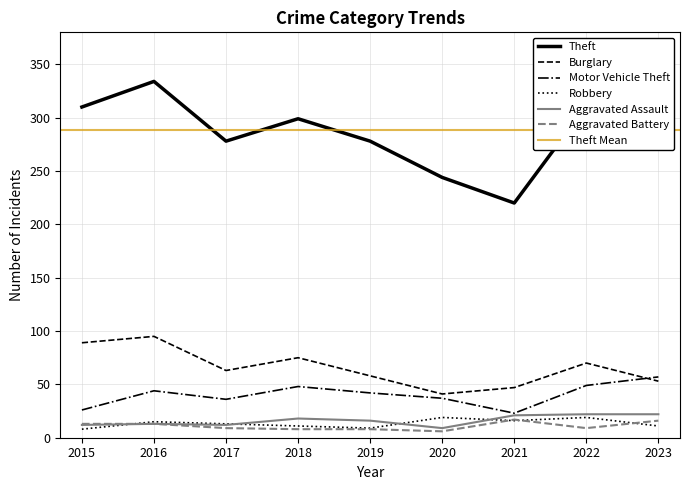

Does the chart display data point markers on the line(s)?

No